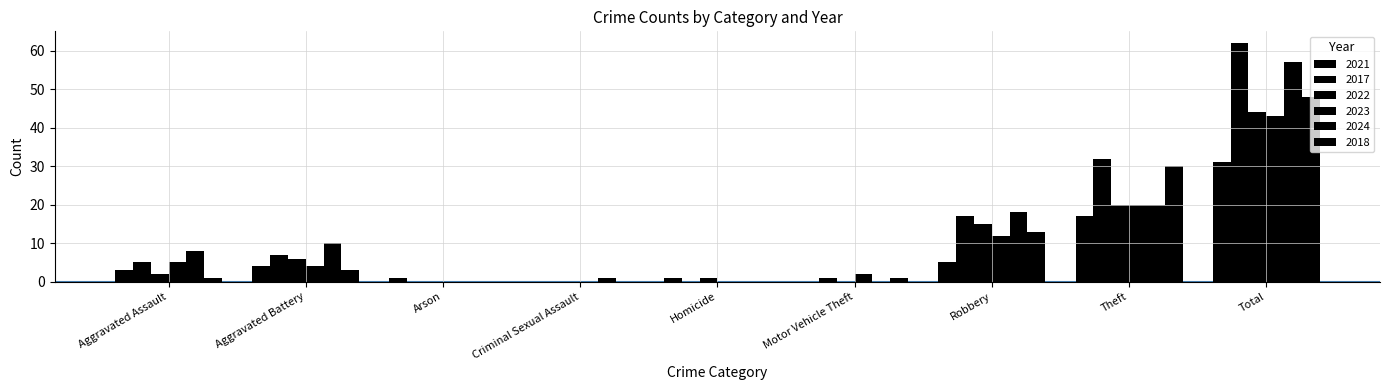

Are the bars horizontal?

No